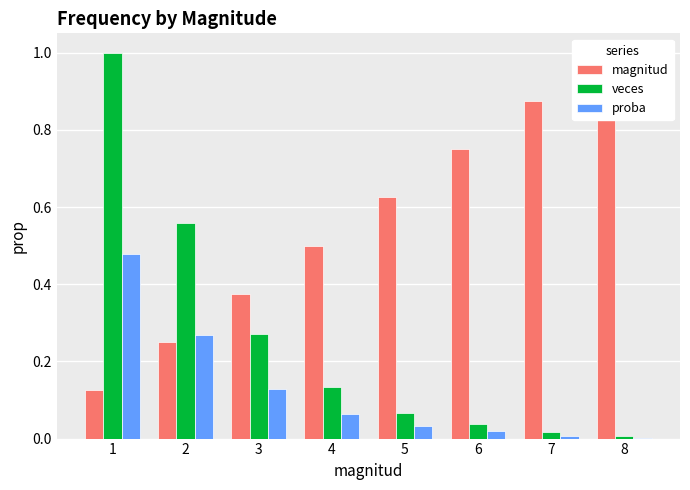

Read the magnitud value at 8.

1.0